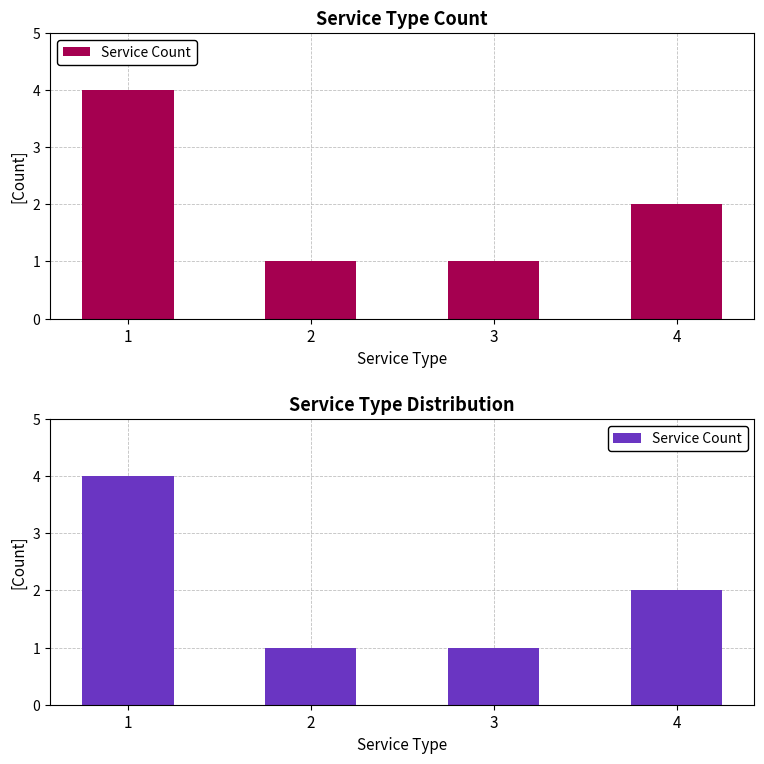

Reading right to left, transcribe all the data shown in this chart.

2	1	1	4